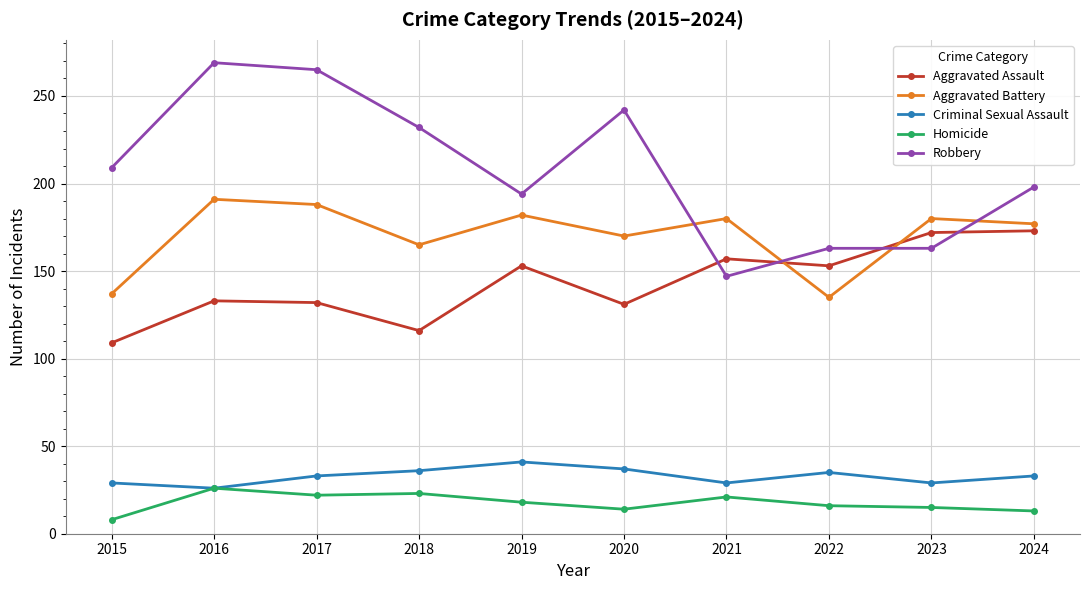

List the series in order of their peak value, highest first.

Robbery, Aggravated Battery, Aggravated Assault, Criminal Sexual Assault, Homicide